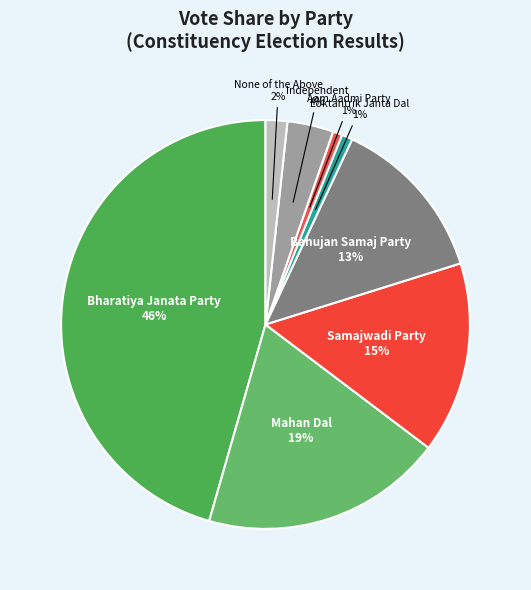

To the nearest percent, what is the difference between the largest and smallest slice percentages?

45%